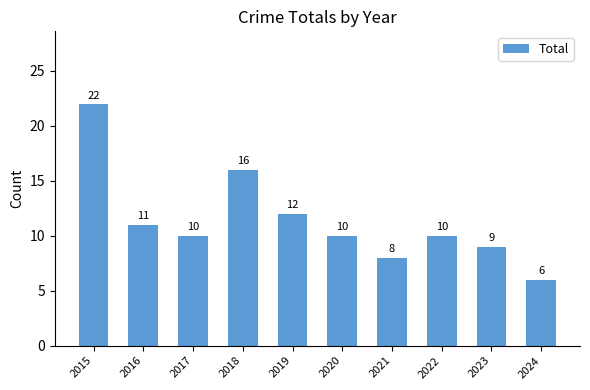

What is the difference between the second highest and minimum values?

10